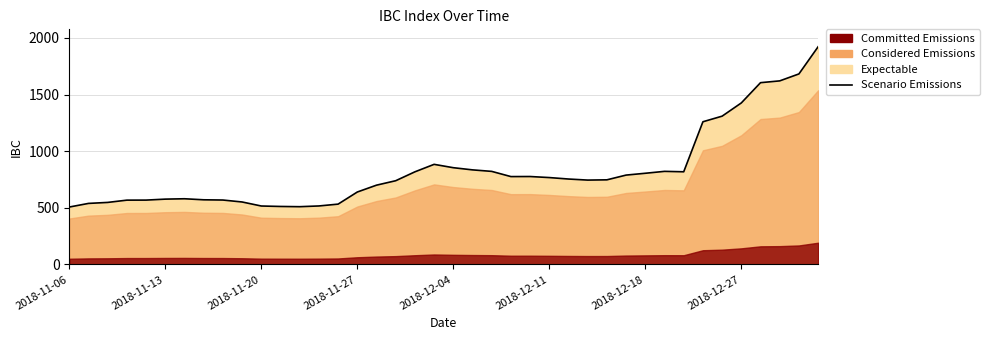

What is the change in value from 2018-11-06 to 36?

+1097.9